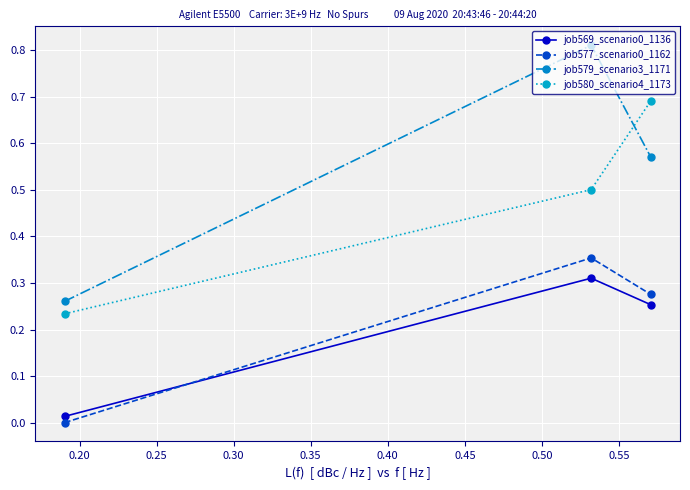

What is the sum of all job580_scenario4_1173 values?

1.4